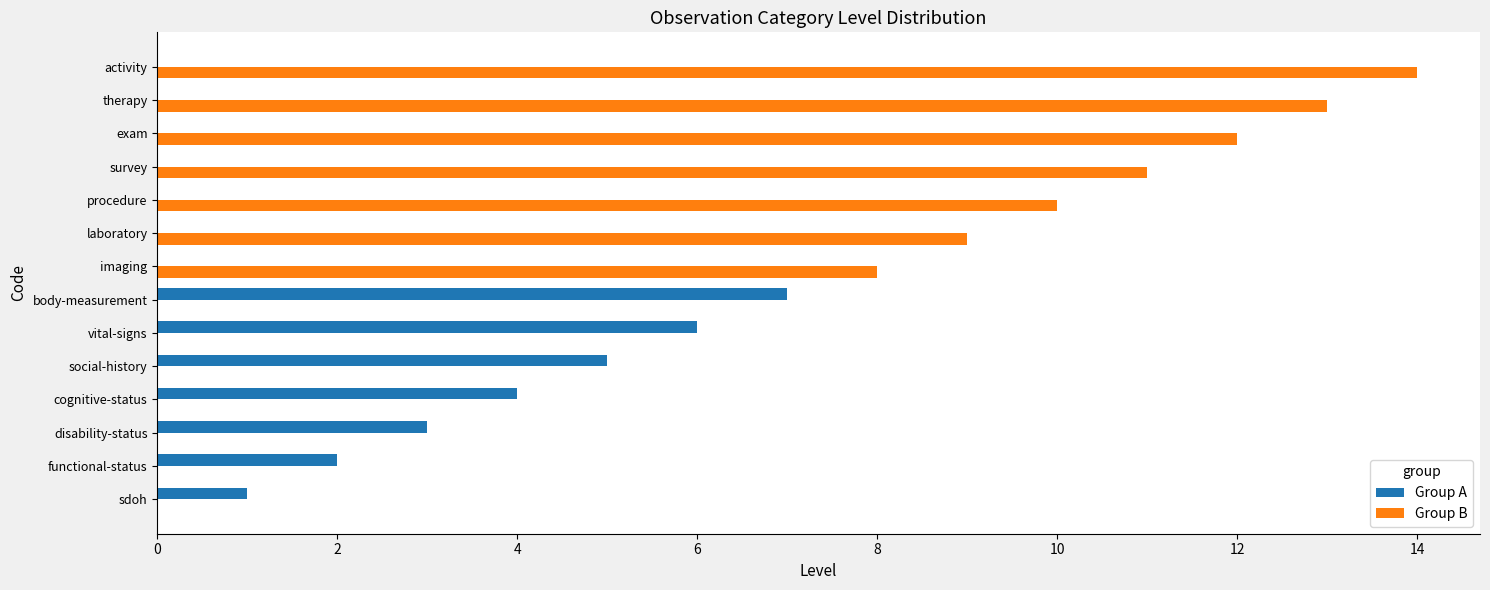

At which label does Group B reach its peak?

activity